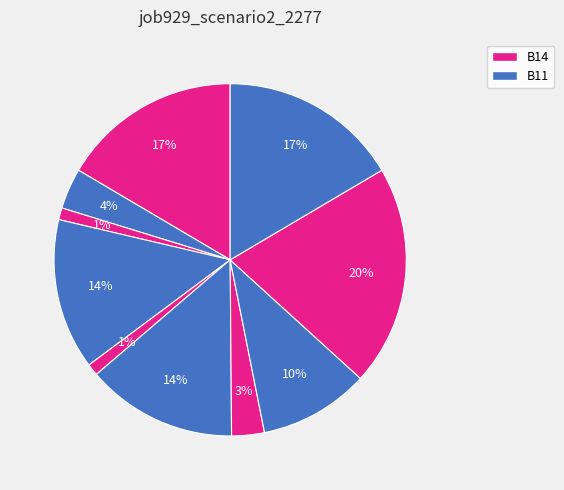

To the nearest percent, what is the difference between the largest and smallest slice percentages?

19%